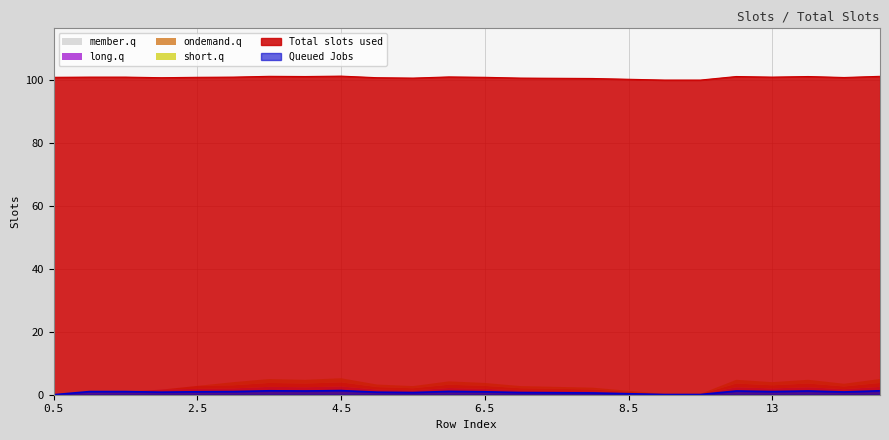

Read the short.q value at 8.5.

0.3